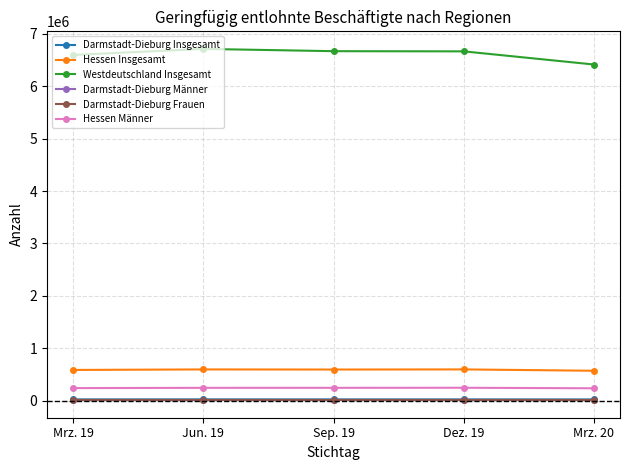

Read the Westdeutschland Insgesamt value at Jun. 19, to the nearest 10.

6713470